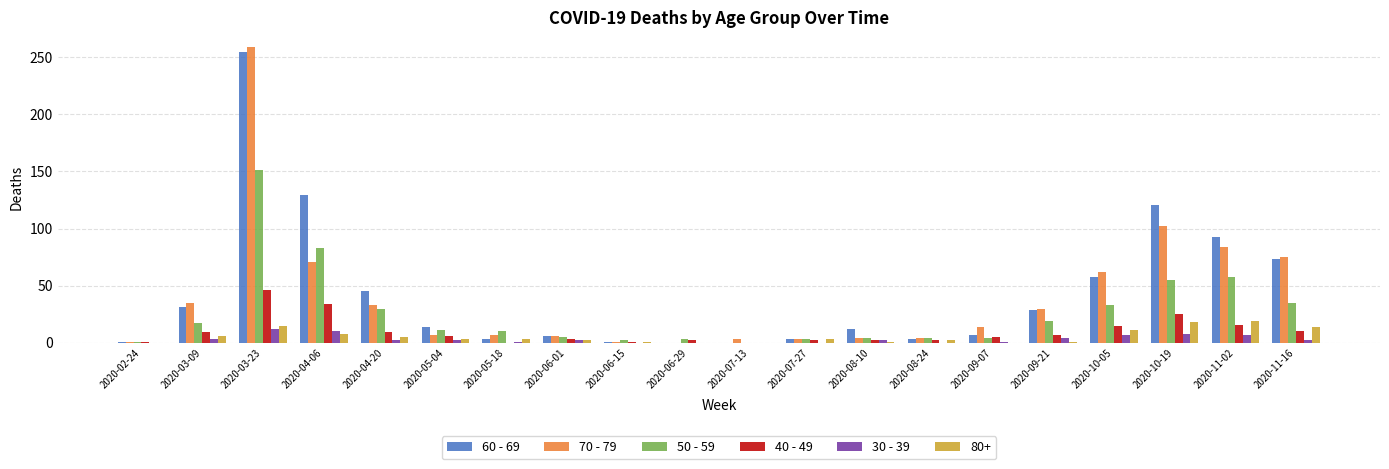

What is the sum of all 40 - 49 values?

195